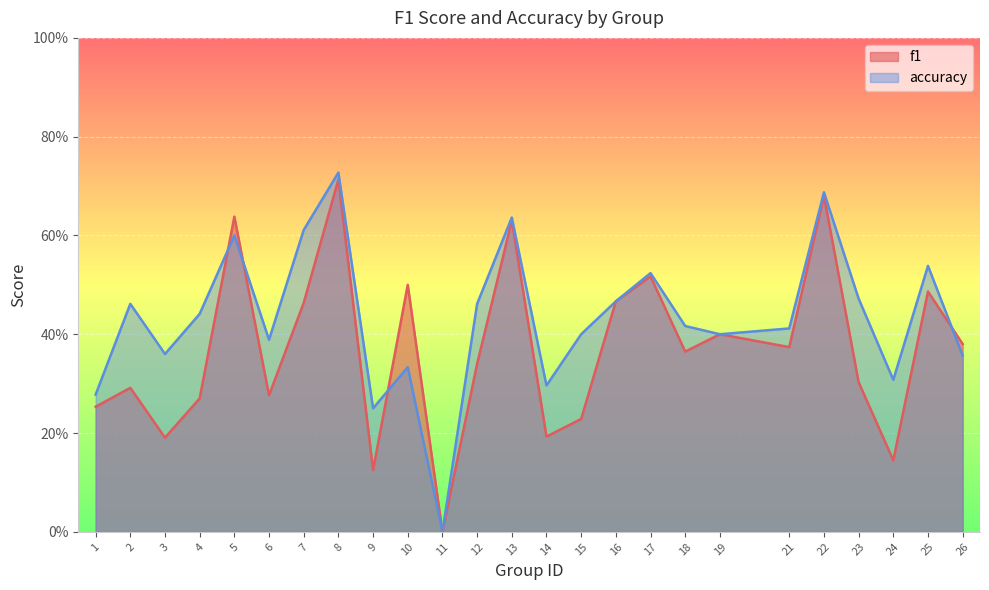

Reading right to left, list all the values displayed in this chart.

f1: 0.4	0.5	0.1	0.3	0.7	0.4	0.4	0.4	0.5	0.5	0.2	0.2	0.6	0.3	0.0	0.5	0.1	0.7	0.5	0.3	0.6	0.3	0.2	0.3	0.3
accuracy: 0.4	0.5	0.3	0.5	0.7	0.4	0.4	0.4	0.5	0.5	0.4	0.3	0.6	0.5	0.0	0.3	0.2	0.7	0.6	0.4	0.6	0.4	0.4	0.5	0.3